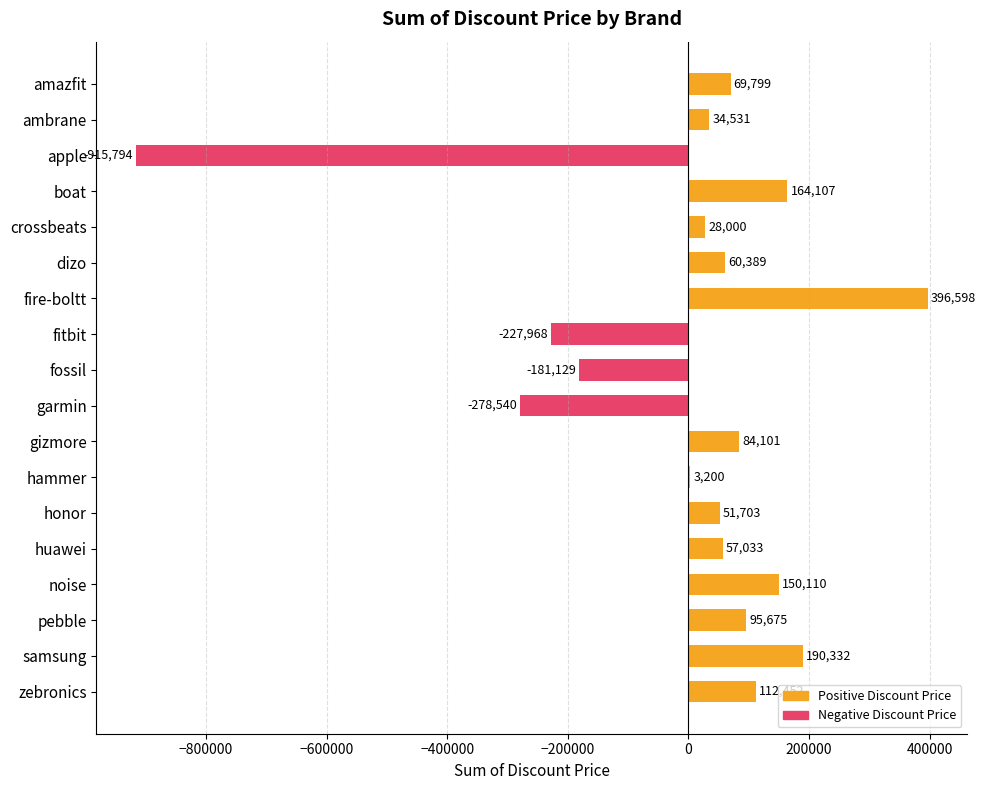

Reading top to bottom, transcribe all the data shown in this chart.

amazfit=69799	ambrane=34531	apple=-915794	boat=164107	crossbeats=28000	dizo=60389	fire-boltt=396598	fitbit=-227968	fossil=-181129	garmin=-278540	gizmore=84101	hammer=3200	honor=51703	huawei=57033	noise=150110	pebble=95675	samsung=190332	zebronics=112452